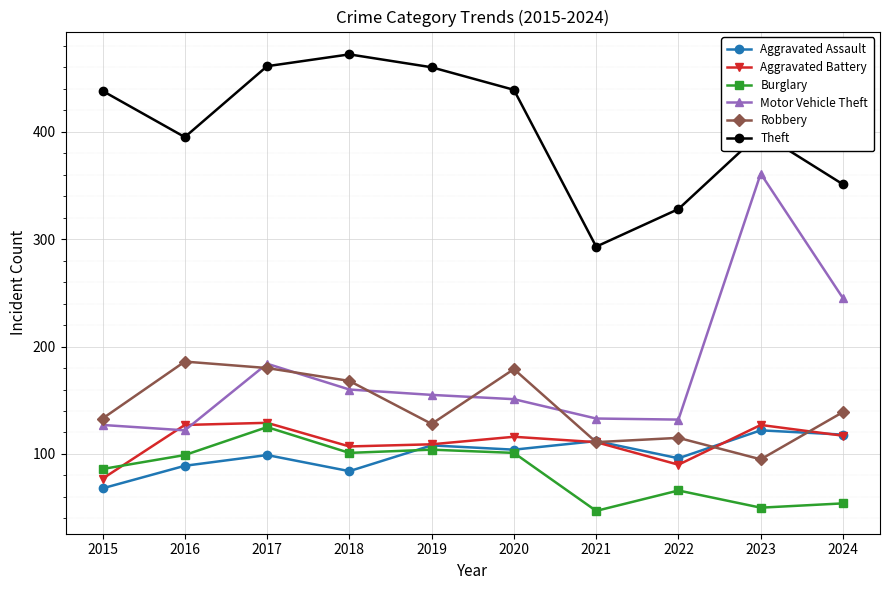

At which label is Aggravated Assault closest to 95?

2022